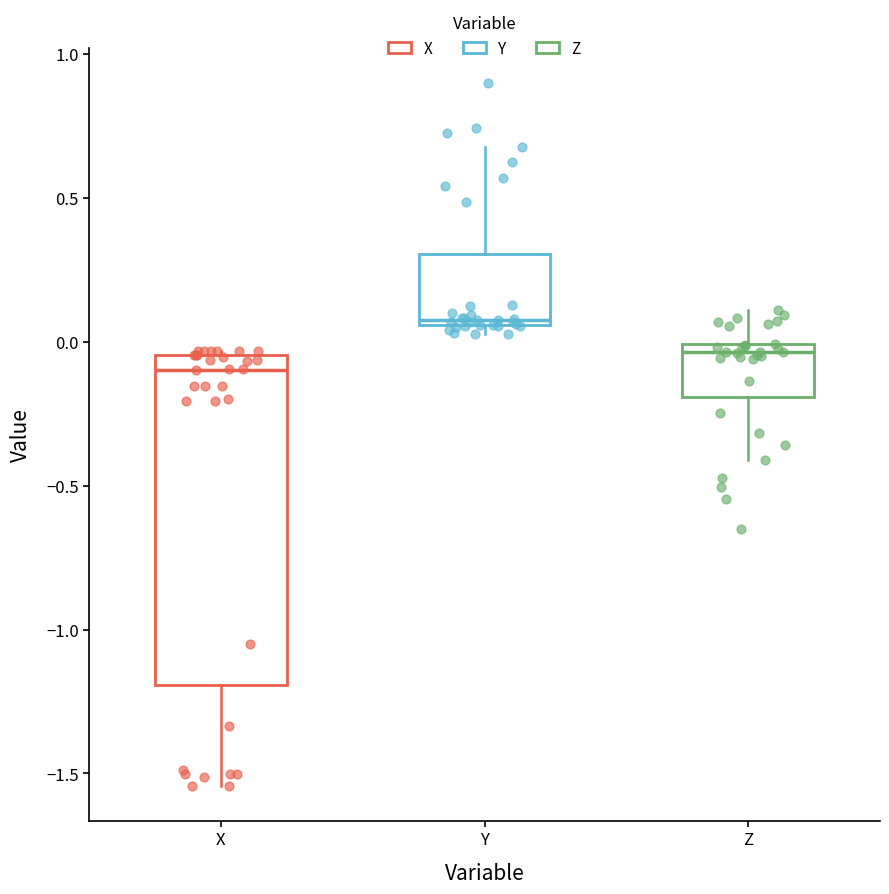

Reading left to right, read every box against the y-axis: the position of its median line, the range the box covers, and the ends of its whiskers. The values are not printed on the chart, so give them approximately, as read against the axis.

X: median -0.10, box -1.20 to -0.05, whiskers -1.55 to -0.05
Y: median 0.10, box 0.05 to 0.30, whiskers 0.05 (just below the box's lower edge) to 0.65
Z: median -0.05, box -0.20 to 0.00, whiskers -0.40 to 0.10